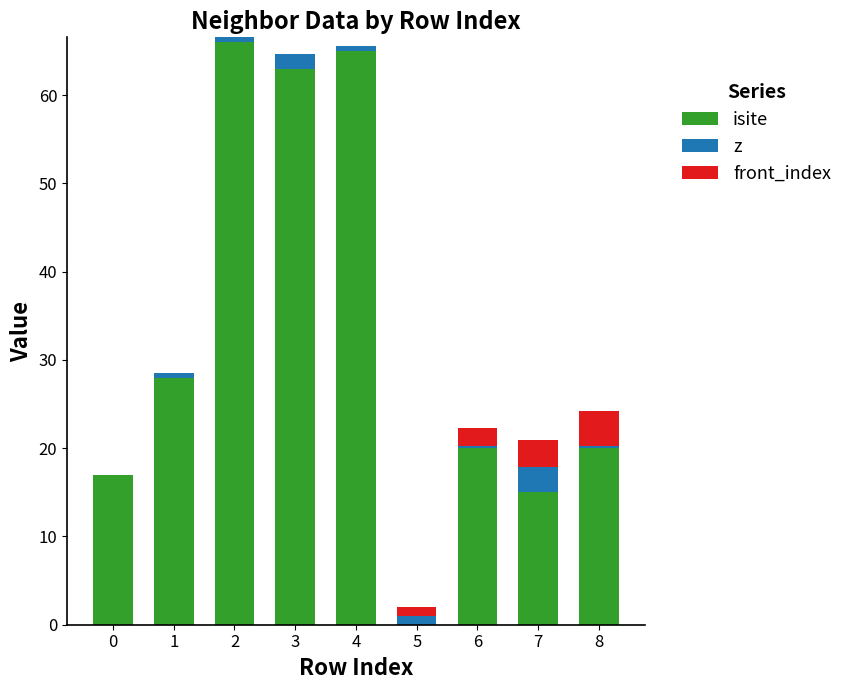

Count the number of data series in this chart.

3